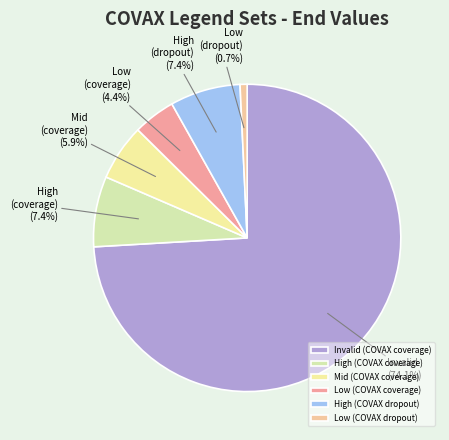

Which slice represents more than half of the pie?

Invalid (COVAX coverage)